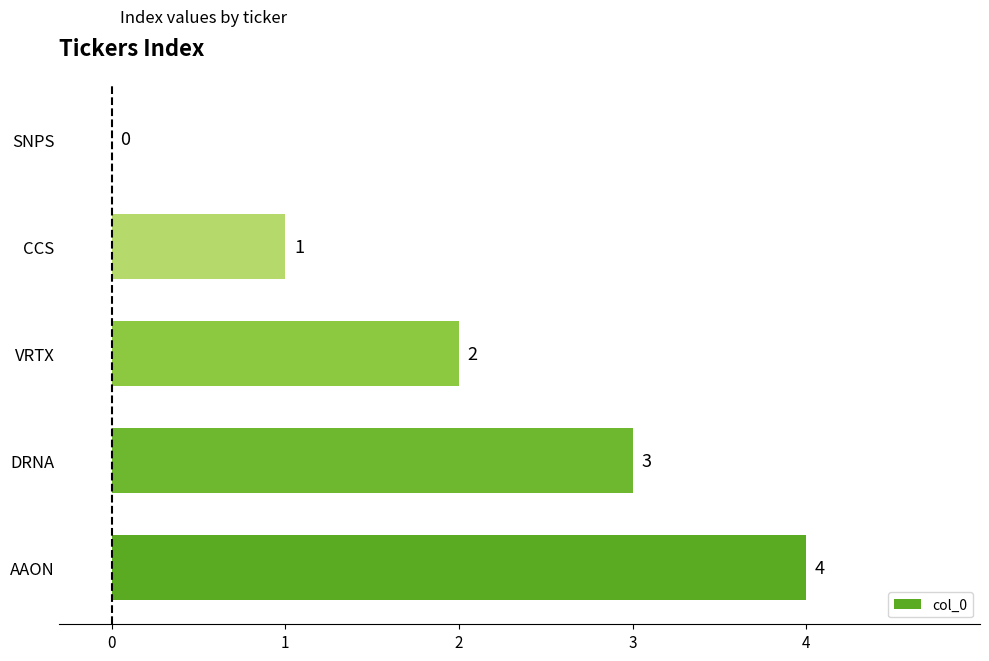

How many categories are shown in the chart?

5